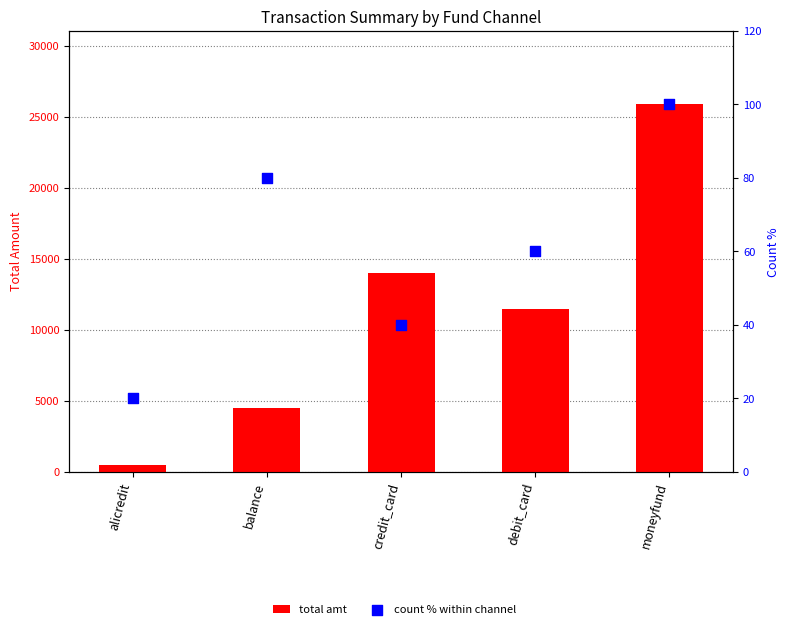

Is the value of count % within channel at balance greater than the value of total amt at debit_card?

No